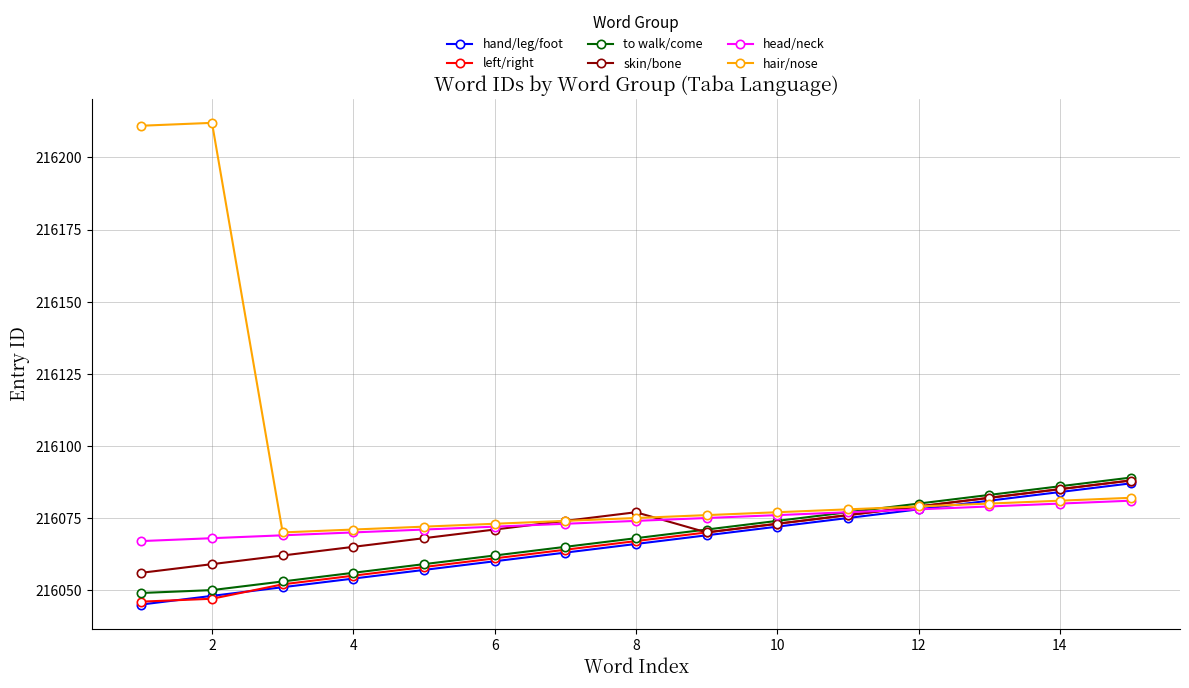

Does the chart display data point markers on the line(s)?

Yes